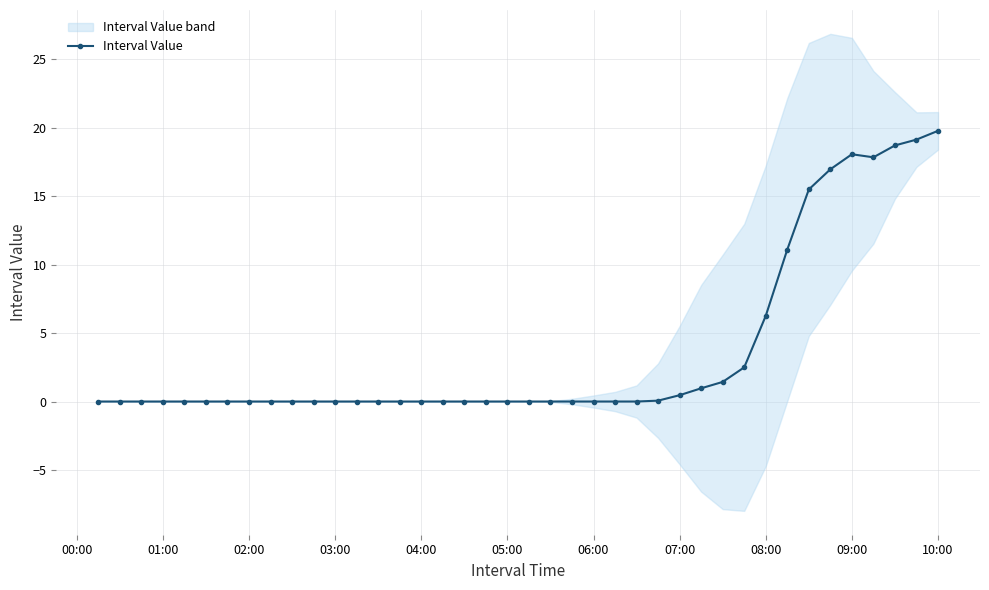

How many points are lower than both their immediate neighbors (excluding endpoints)?

1